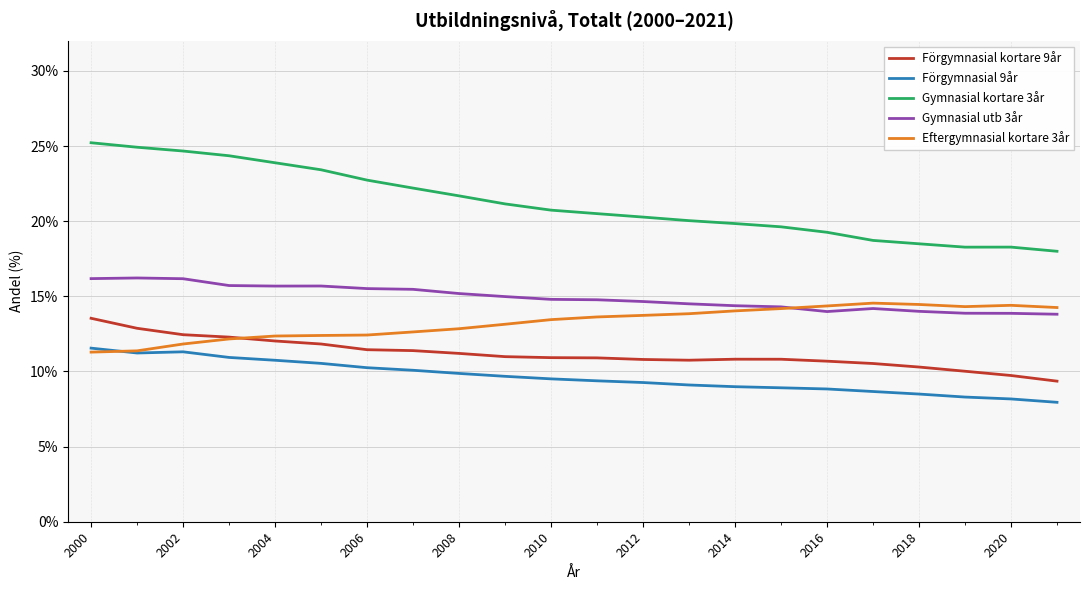

True or false: Gymnasial utb 3år and Gymnasial kortare 3år cross at least once.

False